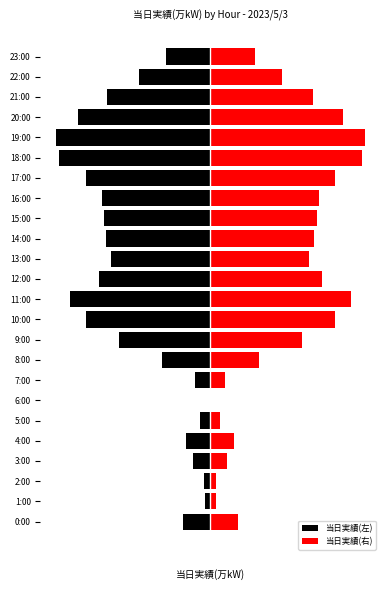

How many negative values does the 当日実績(左) series have?

23